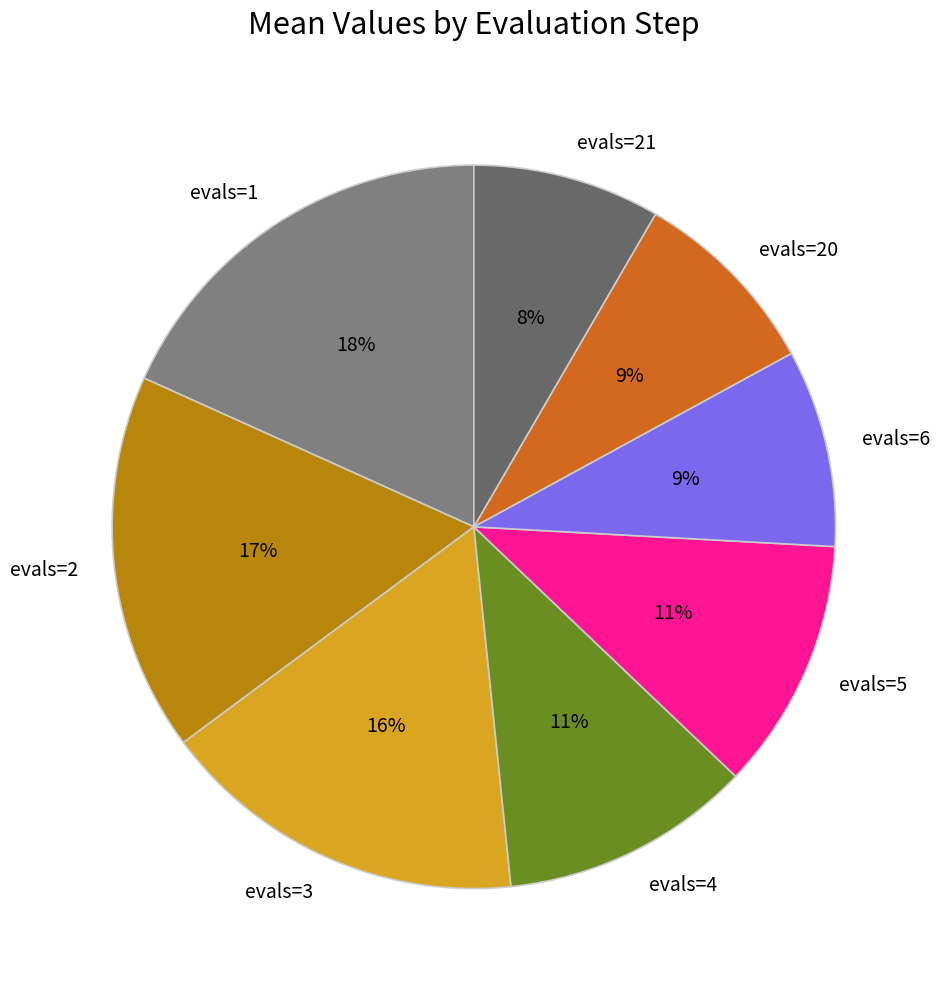

To the nearest percent, what percentage of the pie is evals=5?

11%